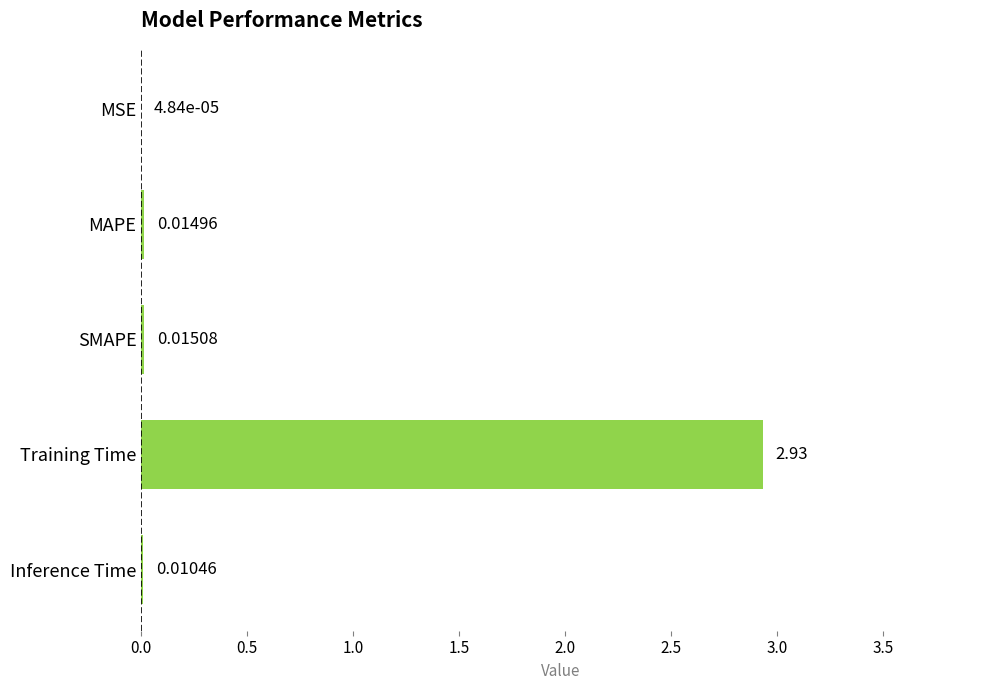

At which label is the value closest to 1?

SMAPE